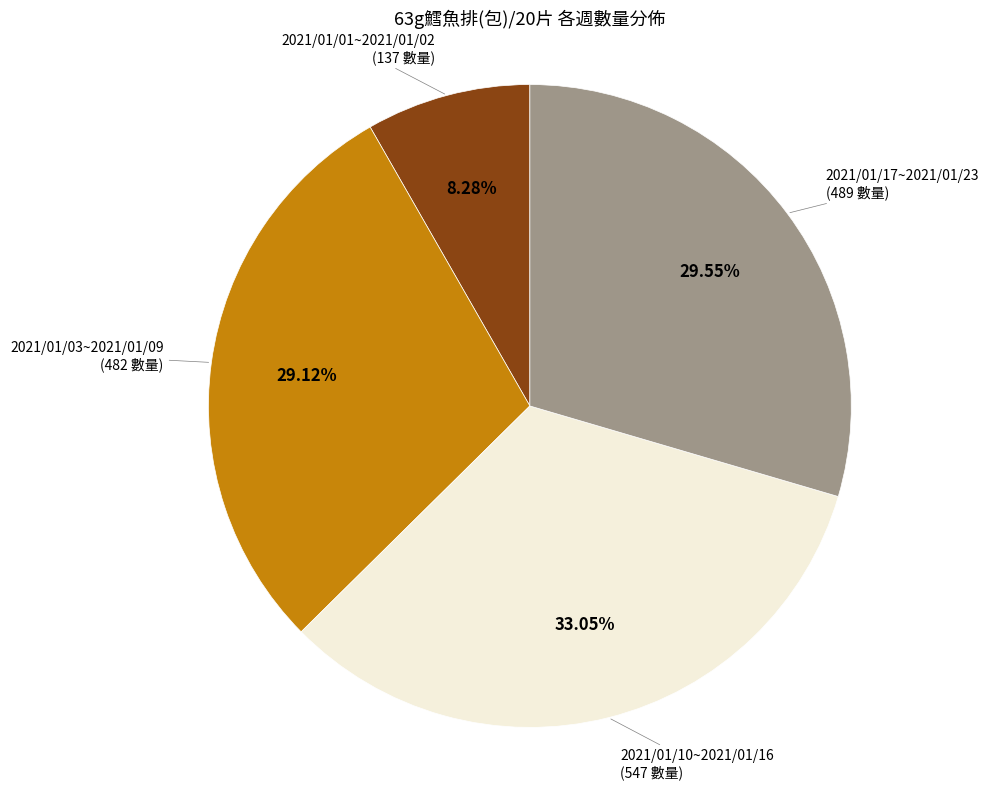

To the nearest percent, what percentage of the pie is 2021/01/10~2021/01/16?

33%